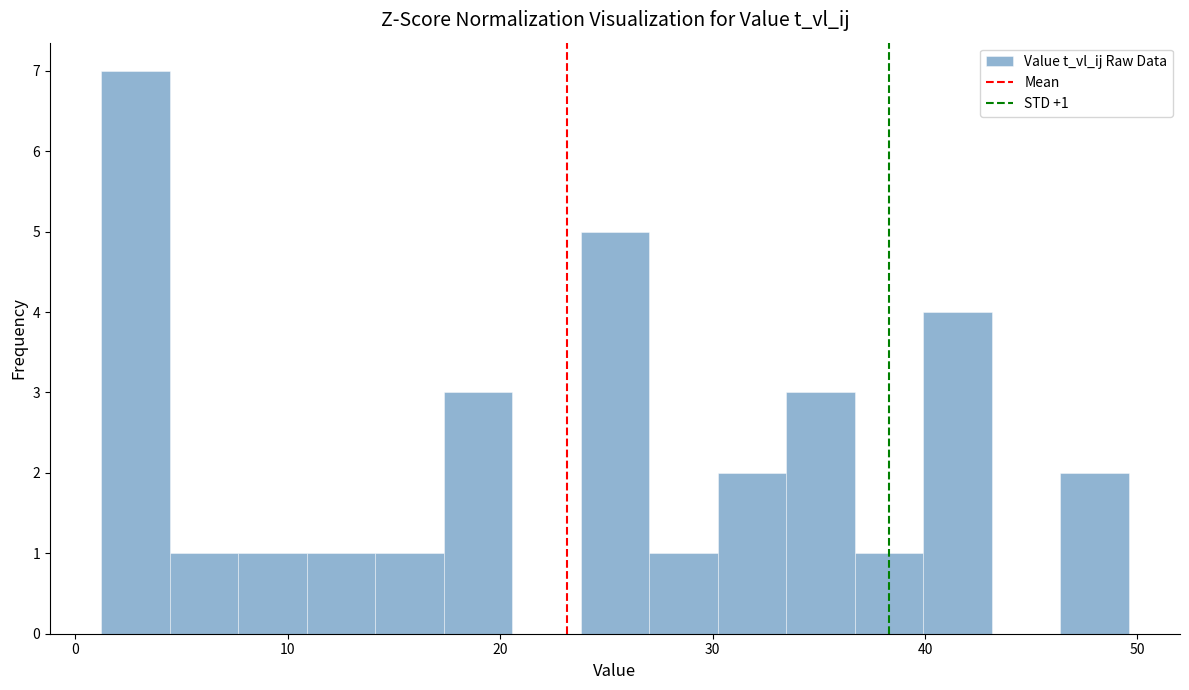

Read against the x-axis, roughly where is the centre of the tallest bar?

3